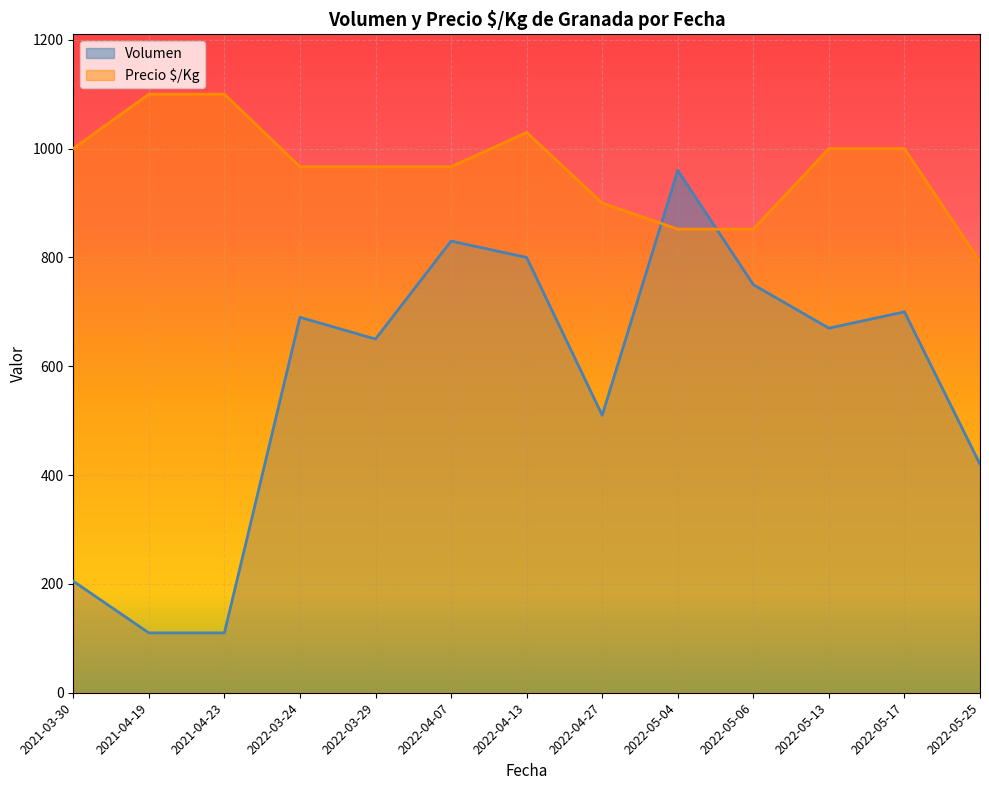

Which series has the largest total across all categories?

Precio $/Kg